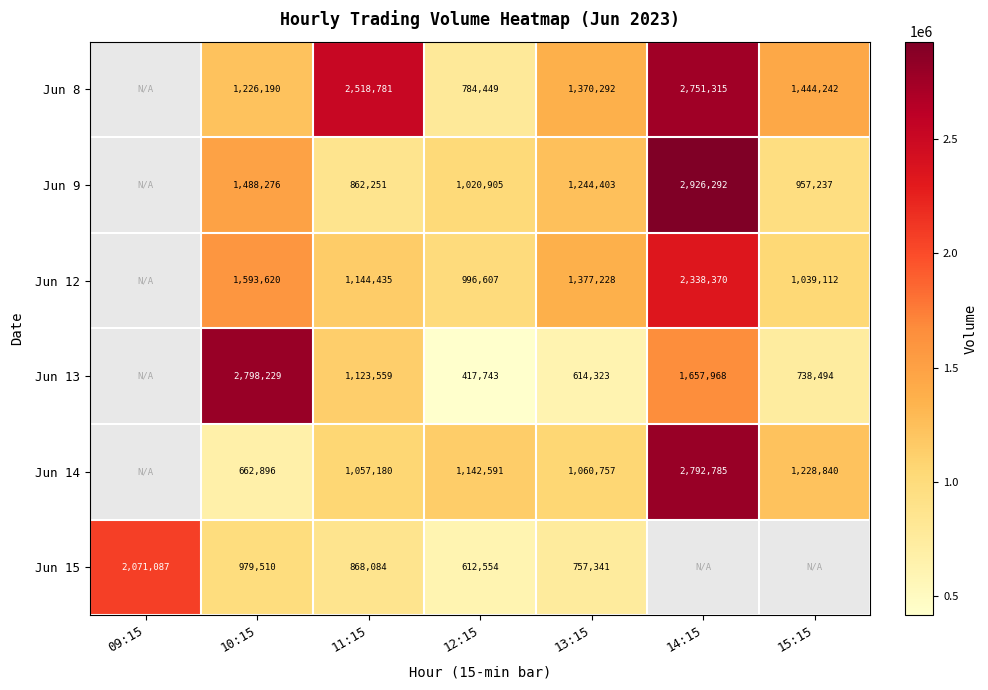

What is the total value across all series at 10:15?

8748721